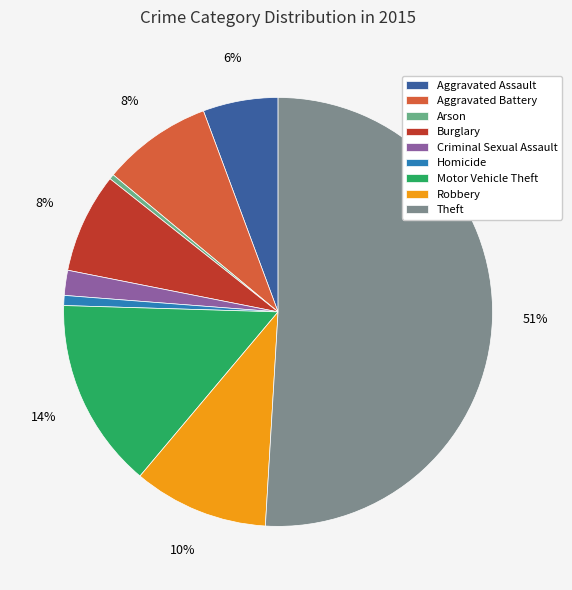

To the nearest percent, what percentage of the pie is Aggravated Assault?

6%